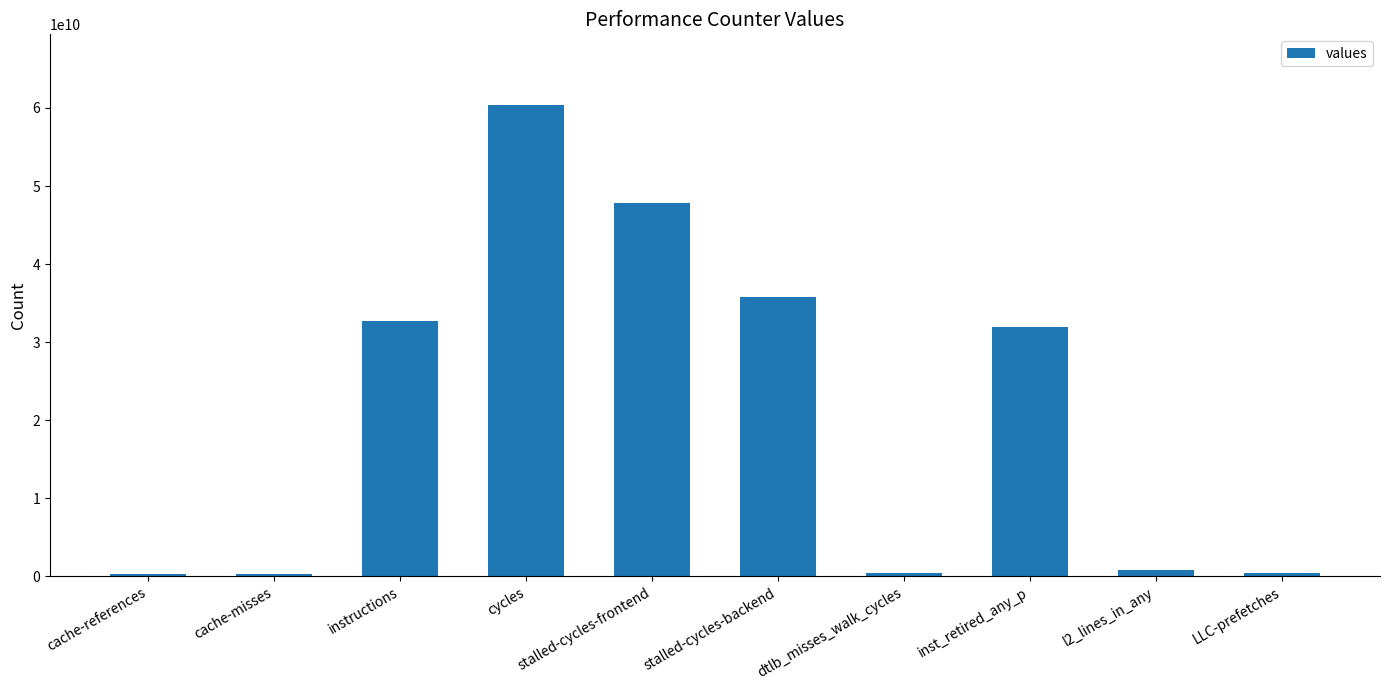

Which category has the highest value across all series?

cycles